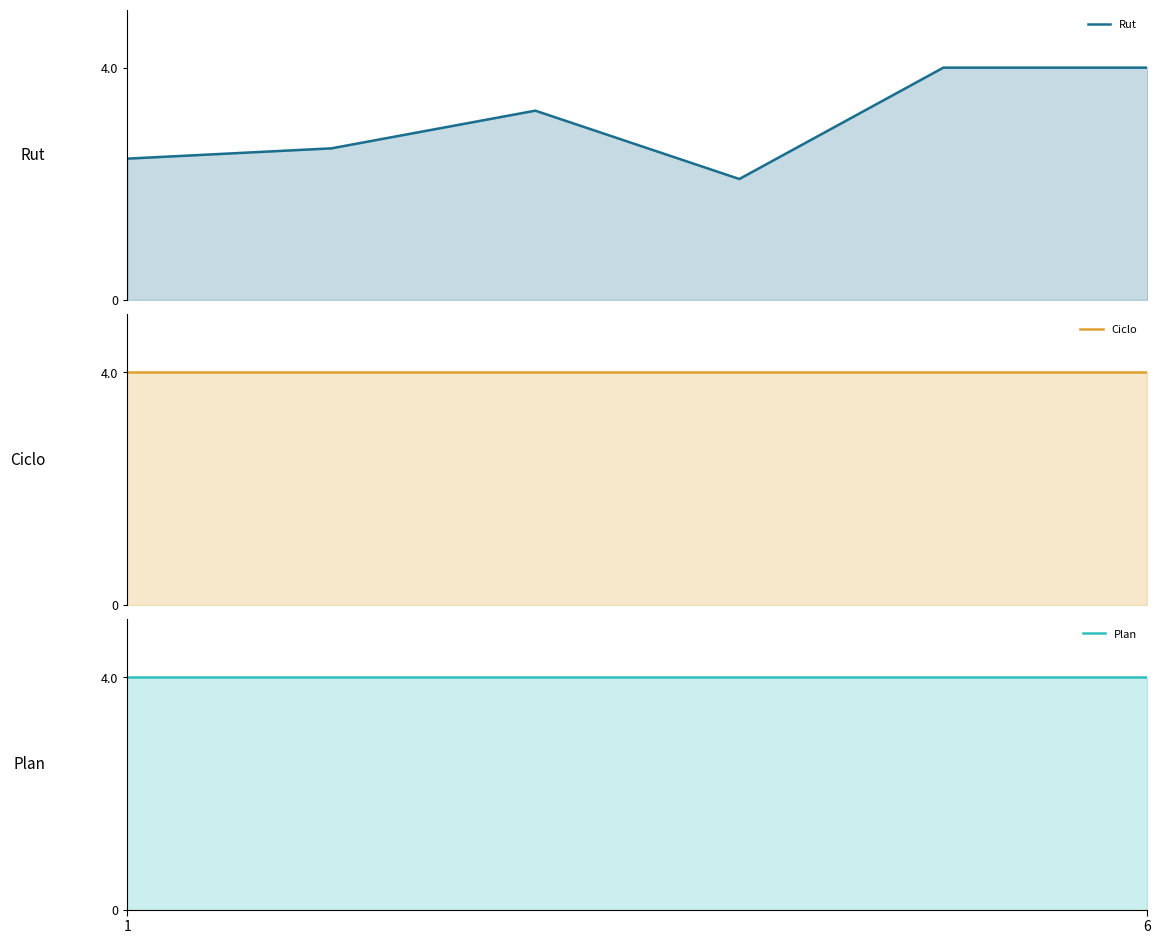

What is the minimum value for Ciclo?

4.0